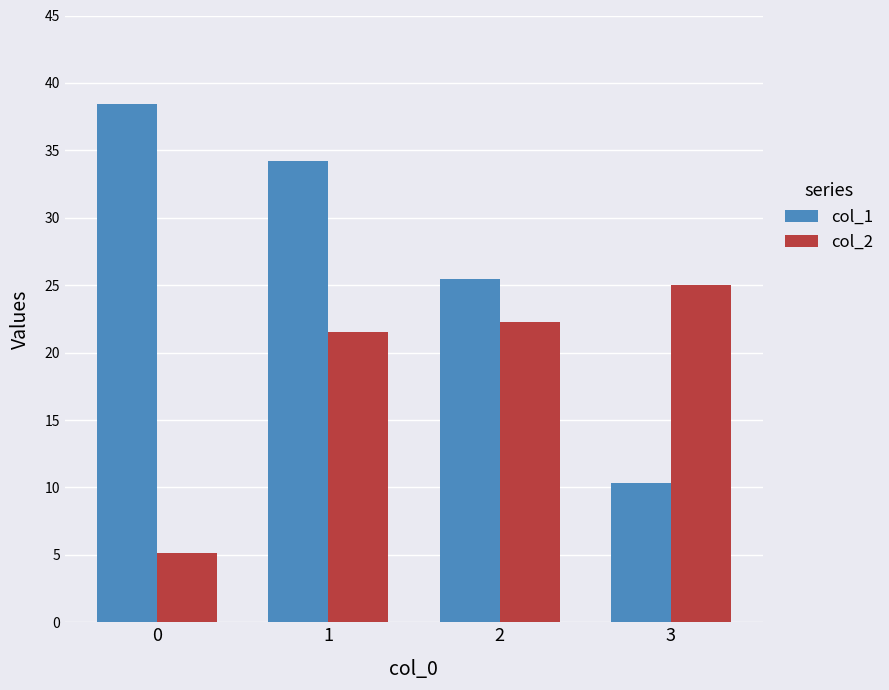

How many data points does each series have?

4